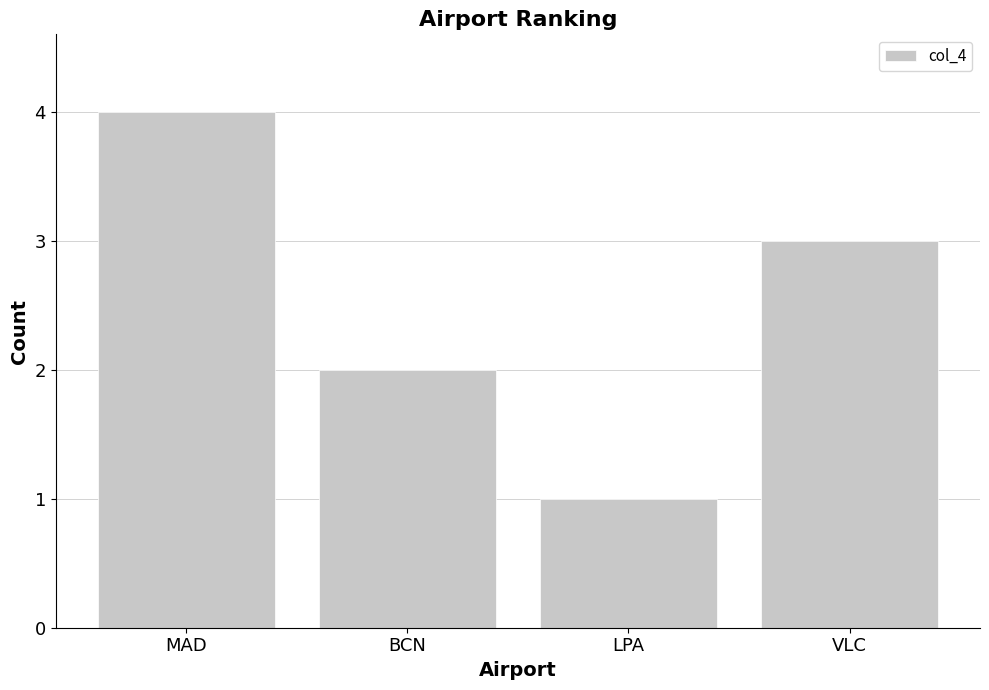

Reading left to right, extract all data points from this chart.

4	2	1	3